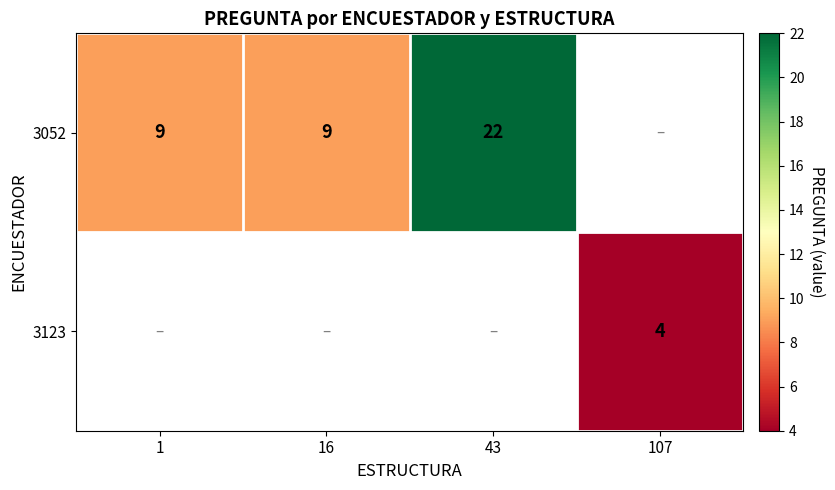

The value of 3052 at 16 is 14.3. True or false?

False